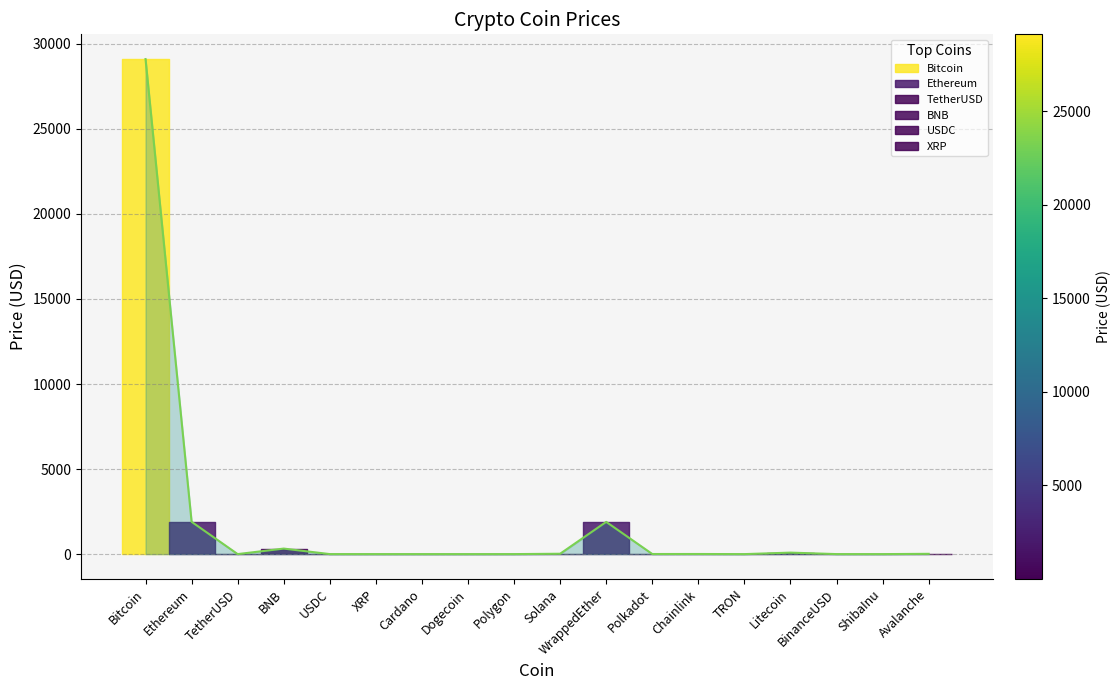

How many lines are shown in the chart?

1